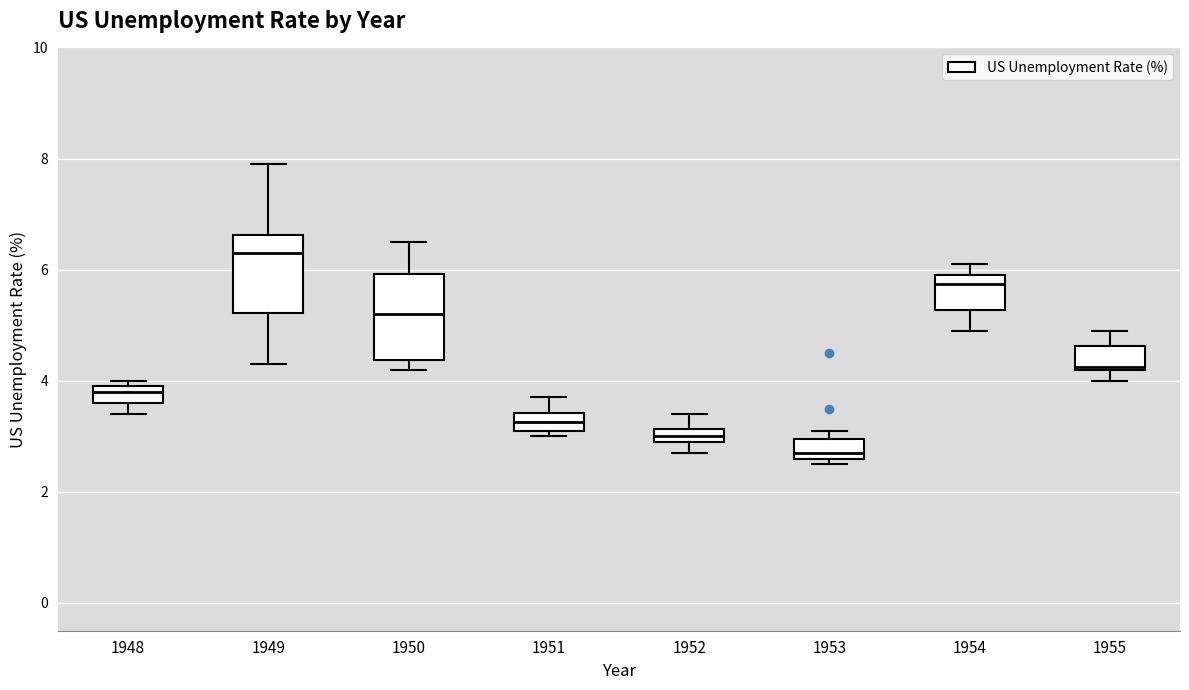

Which box has the lowest median line?

1953